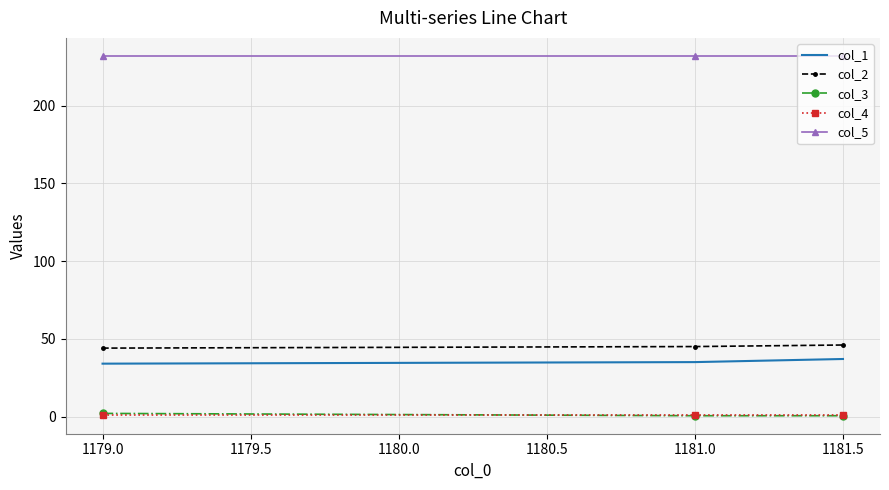

Which series has the largest total across all categories?

col_5